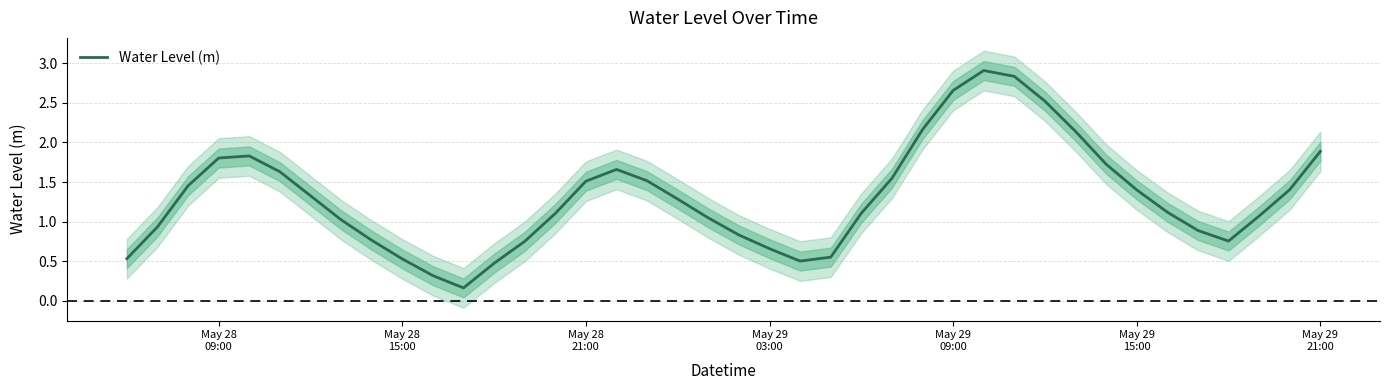

True or false: the data has more than 1 interior local peaks.

True